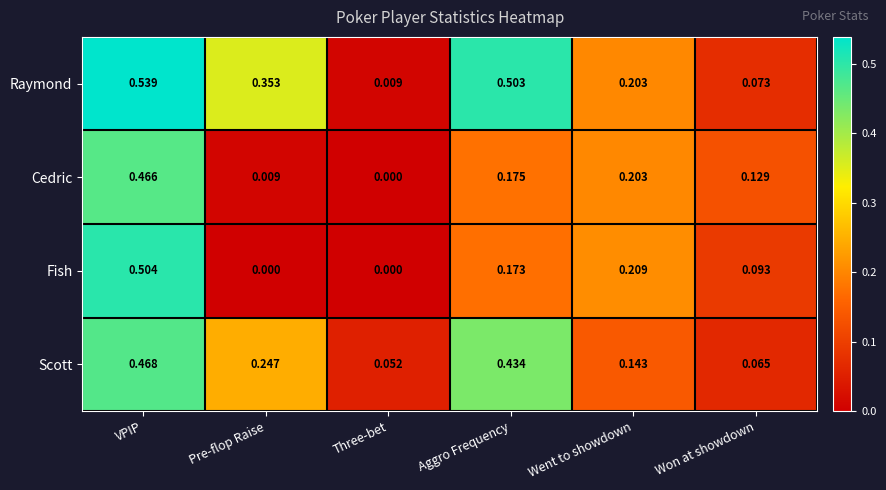

At which label is Raymond closest to 0?

Three-bet